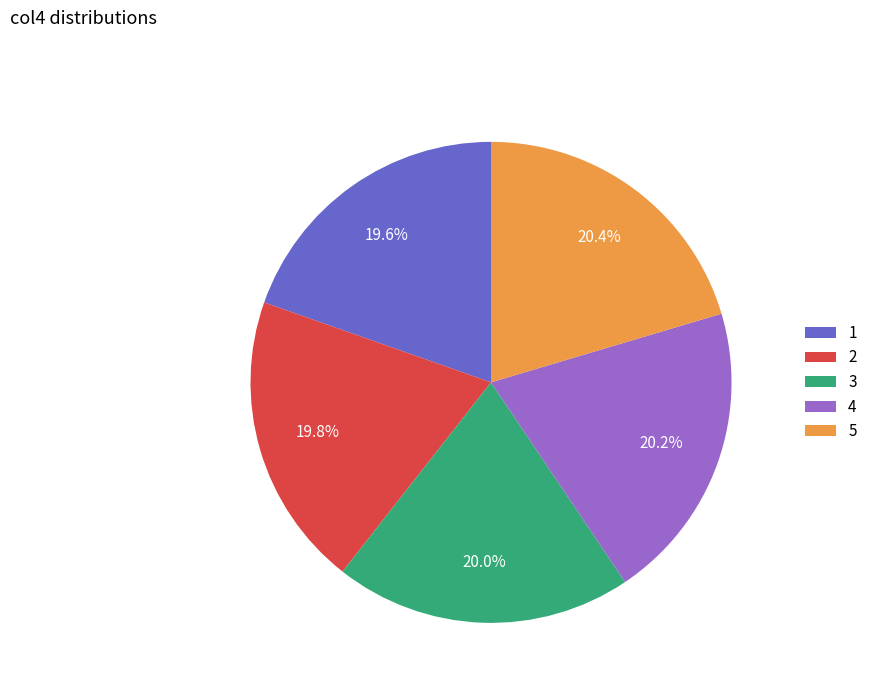

Approximately how many times larger is the value at 3 compared to 4?

1.0